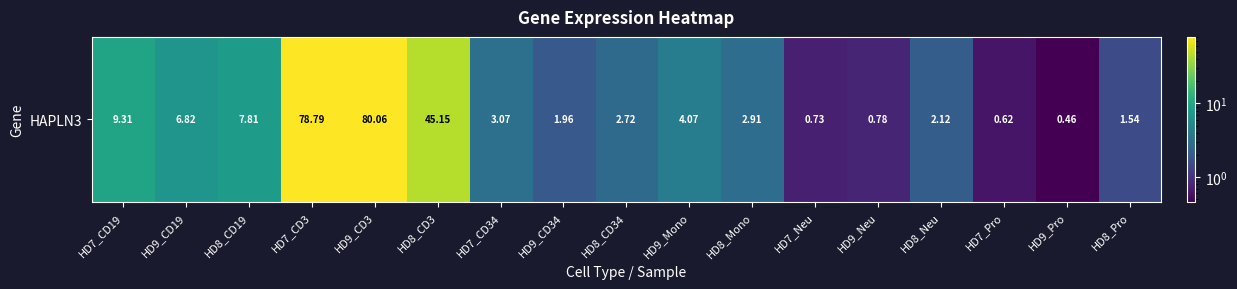

What is the sum of all values?

248.9